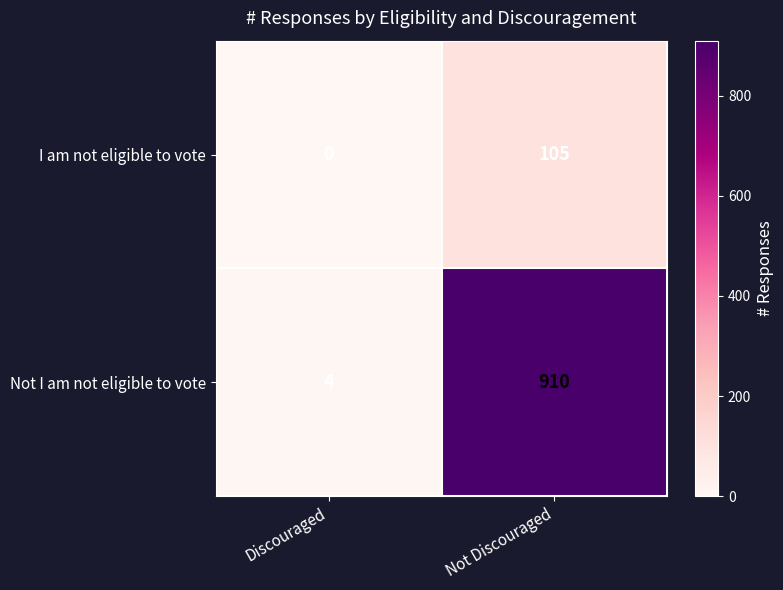

What is the approximate value of I am not eligible to vote at Not Discouraged?

105